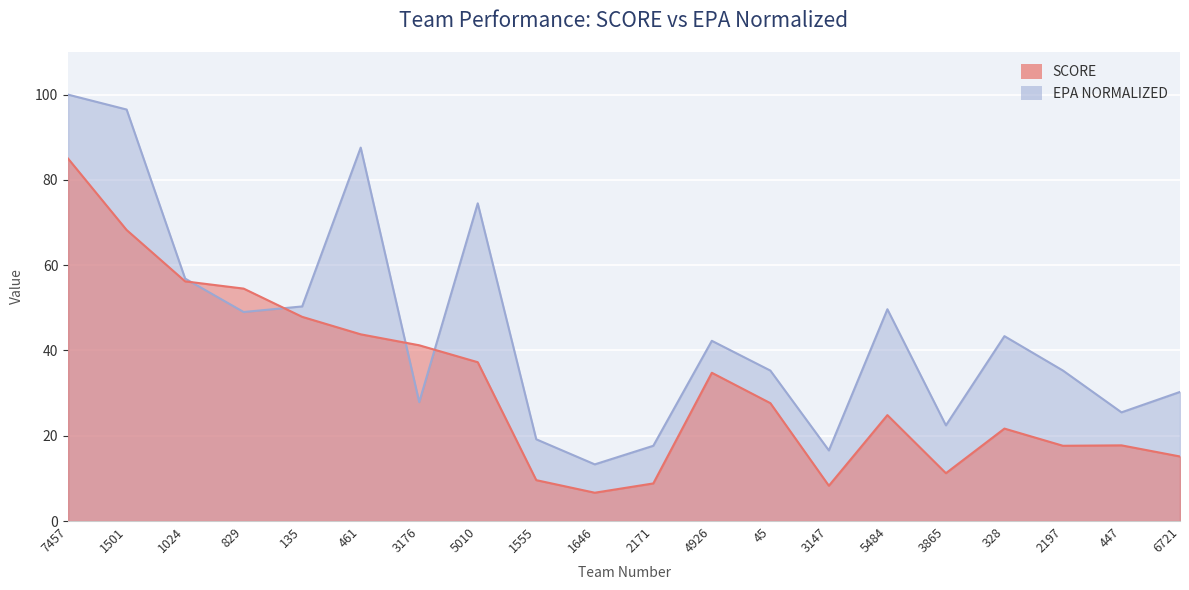

Reading left to right, transcribe all the data shown in this chart.

SCORE: 85.0	68.3	56.2	54.5	47.9	43.8	41.2	37.2	9.6	6.6	8.8	34.8	27.6	8.3	24.8	11.2	21.7	17.6	17.8	15.1
EPA NORMALIZED: 100.0	96.5	56.9	49.0	50.3	87.6	27.9	74.5	19.2	13.3	17.6	42.3	35.3	16.6	49.7	22.4	43.4	35.3	25.5	30.3